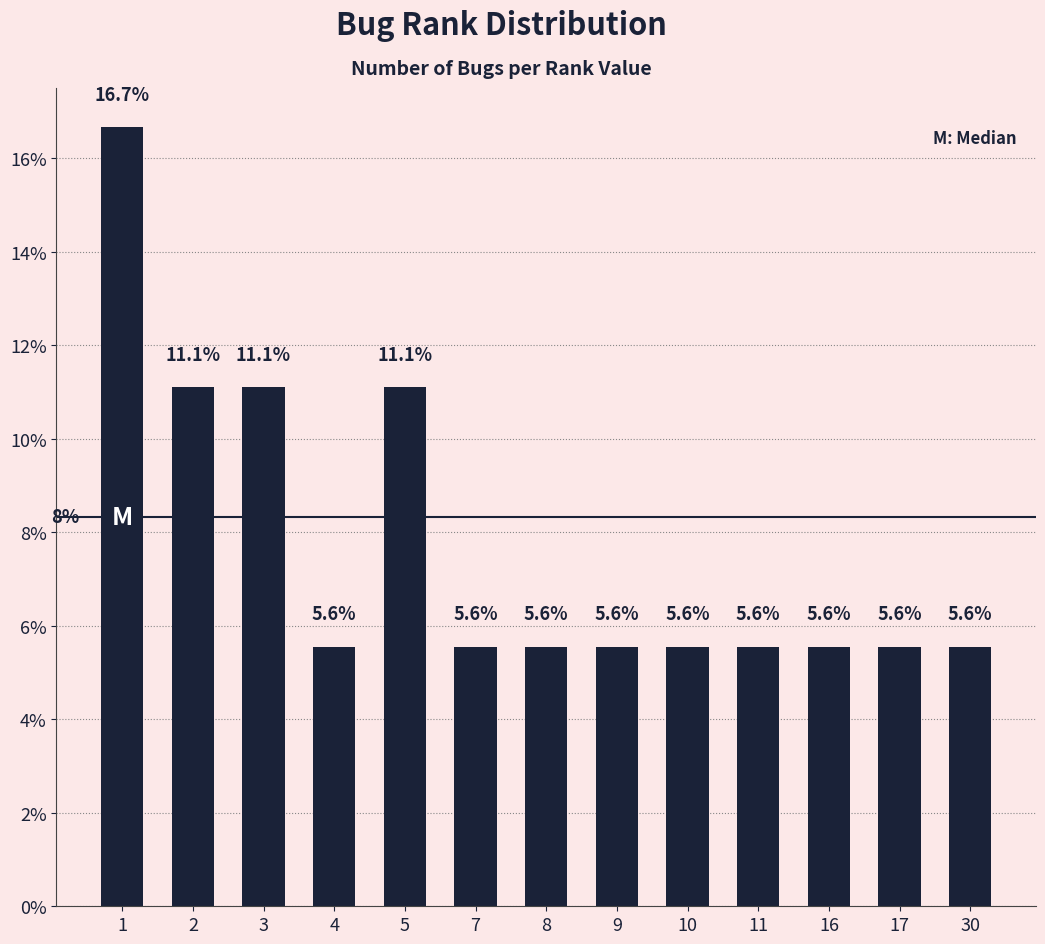

Approximately how many times larger is the value at 5 compared to 7?

2.0